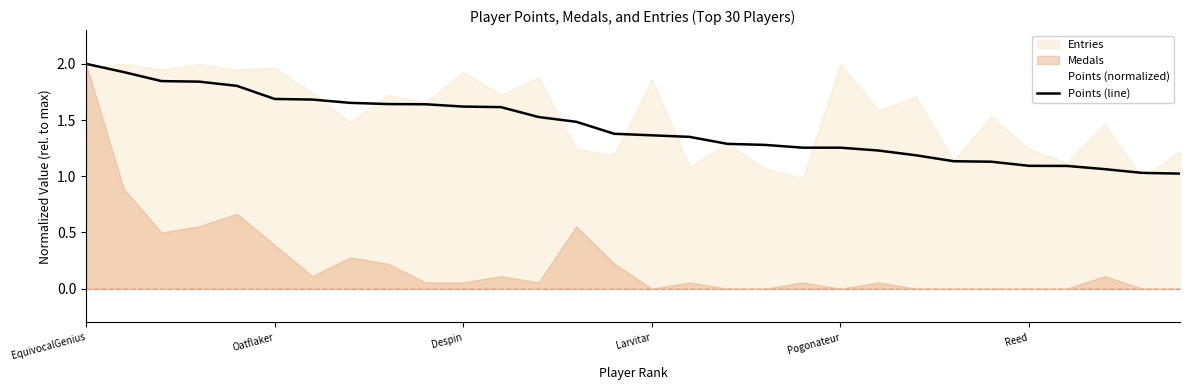

What is the maximum value for Points (line)?

2.0